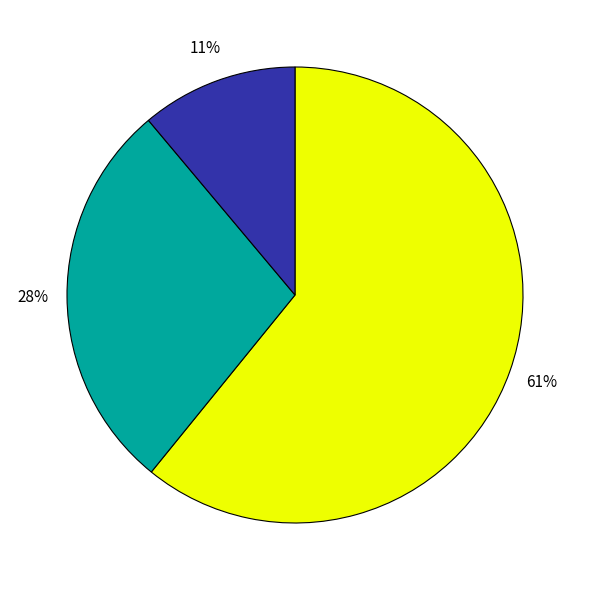

To the nearest percent, what is the average slice percentage?

33%